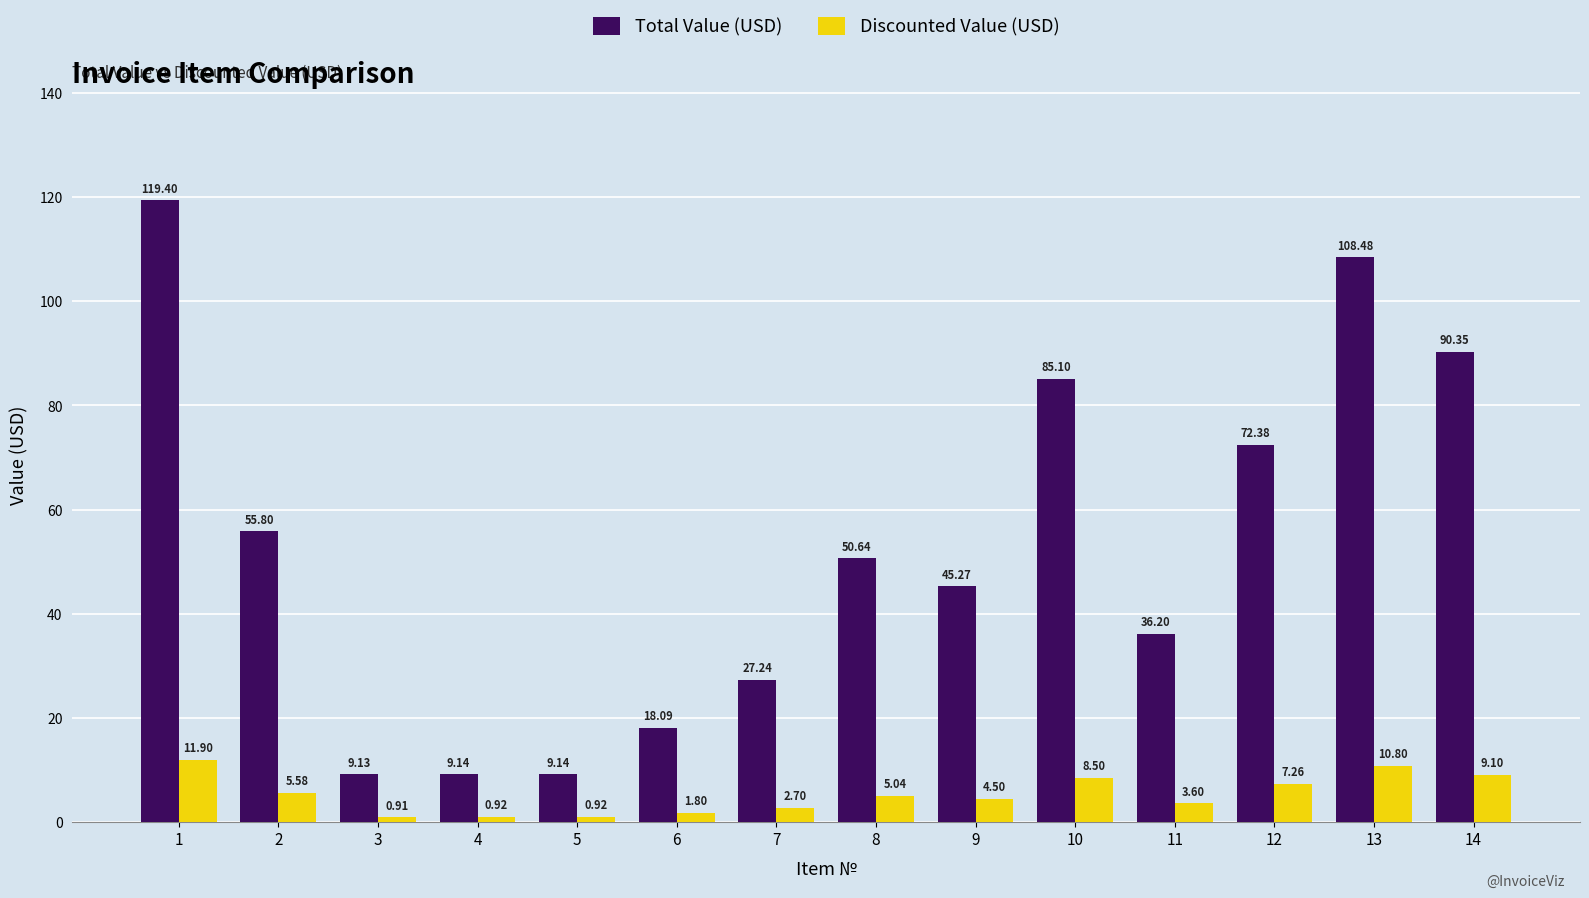

How many bars are there in total?

28